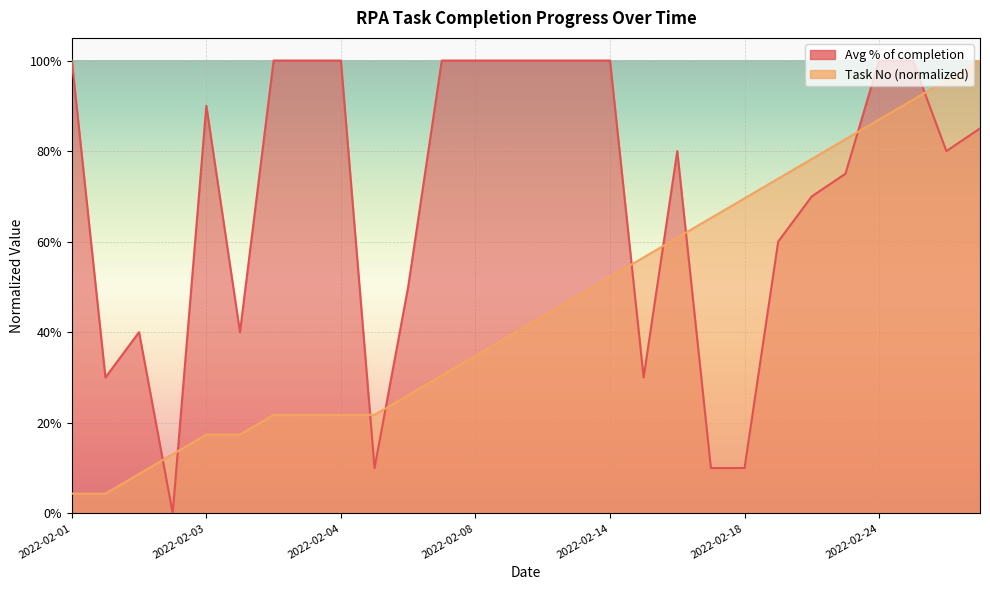

What is the label of the 1st point from the left?

2022-02-01